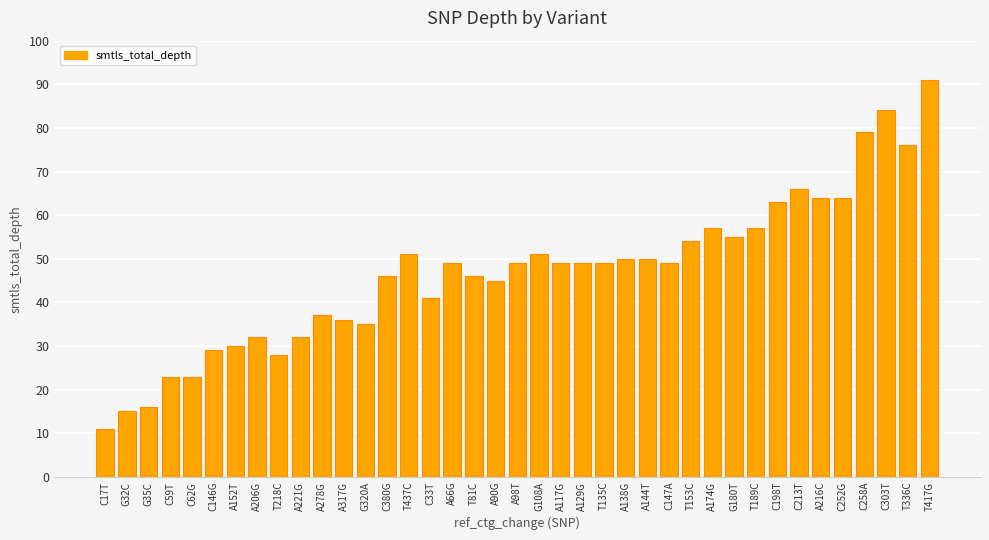

What is the sum of the values at C303T and C33T?

125